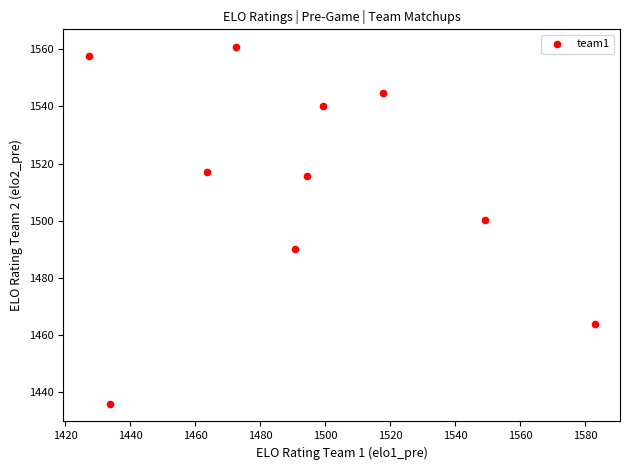

What Y value in the scatter plot is closest to 1498?

1500.4